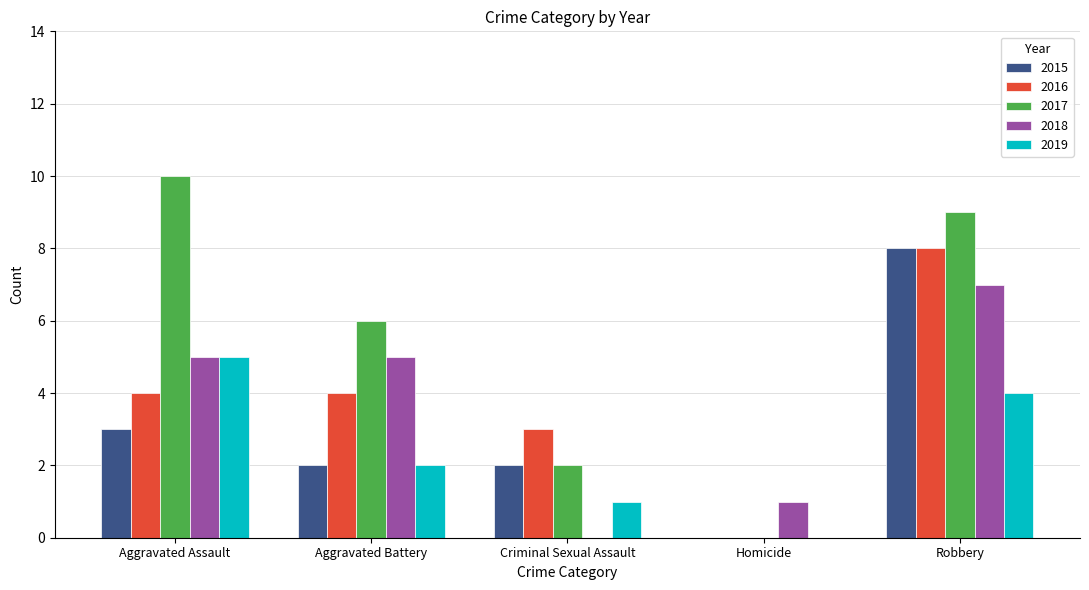

Reading left to right, extract all data points from this chart.

2015: Aggravated Assault=3	Aggravated Battery=2	Criminal Sexual Assault=2	Homicide=0	Robbery=8
2016: Aggravated Assault=4	Aggravated Battery=4	Criminal Sexual Assault=3	Homicide=0	Robbery=8
2017: Aggravated Assault=10	Aggravated Battery=6	Criminal Sexual Assault=2	Homicide=0	Robbery=9
2018: Aggravated Assault=5	Aggravated Battery=5	Criminal Sexual Assault=0	Homicide=1	Robbery=7
2019: Aggravated Assault=5	Aggravated Battery=2	Criminal Sexual Assault=1	Homicide=0	Robbery=4